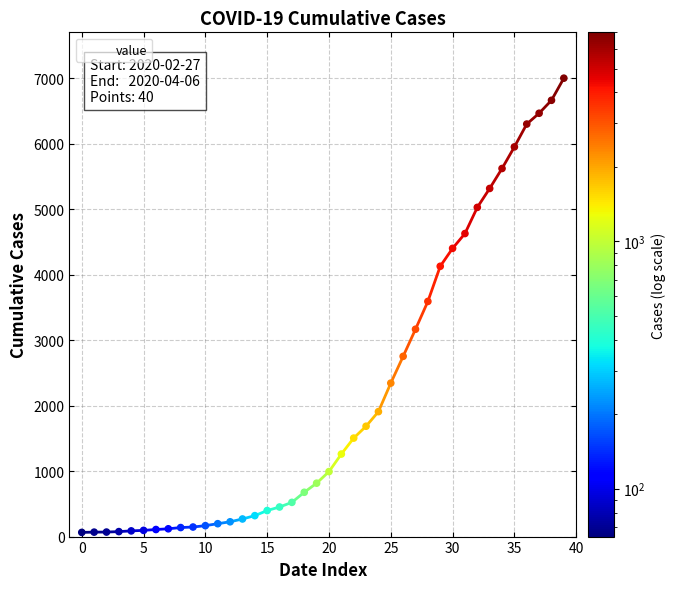

What is the maximum value shown in the chart?

7004